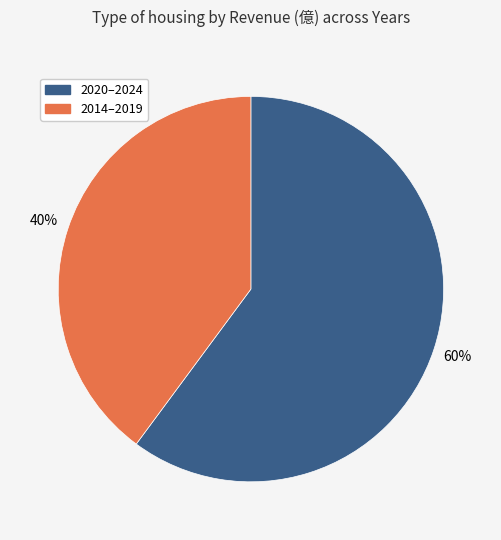

To the nearest percent, what is the average slice percentage?

50%